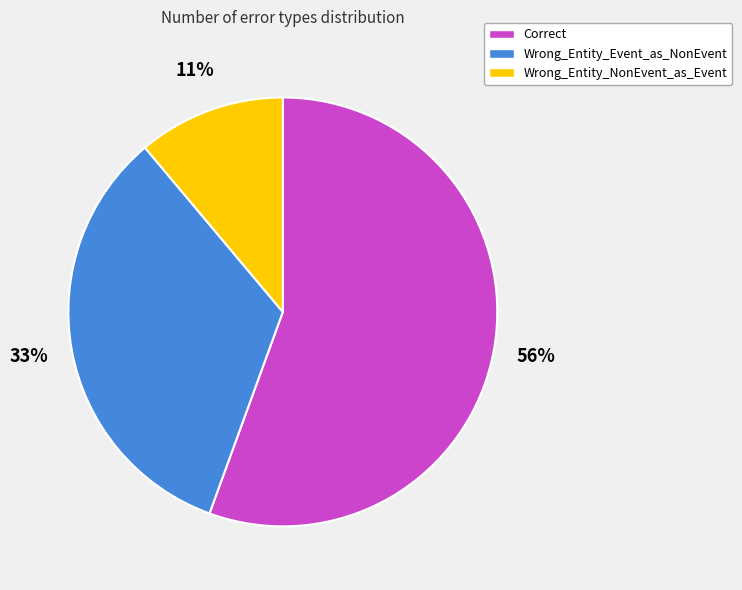

The Correct slice represents 48% of the pie. True or false?

False